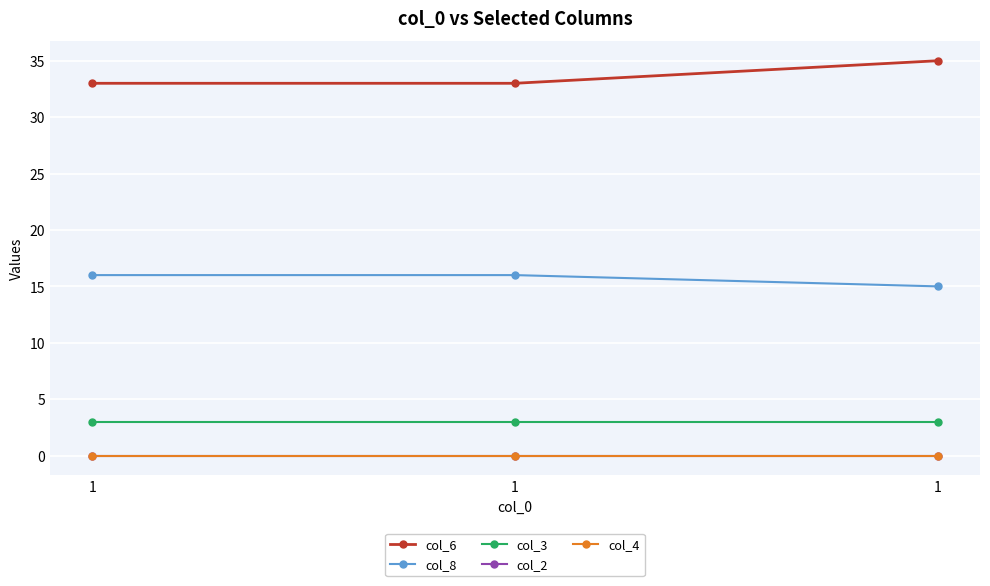

At which category is the sum across all series the highest?

1